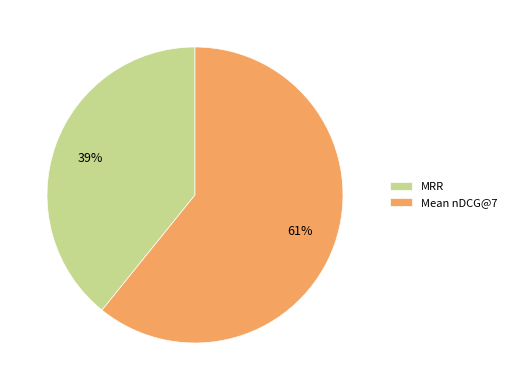

To the nearest percent, what is the combined percentage of Mean nDCG@7 and MRR?

100%